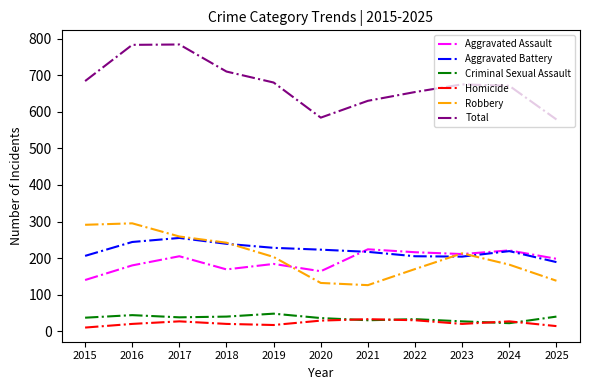

What is the difference between the highest and lowest values at 2018?

690